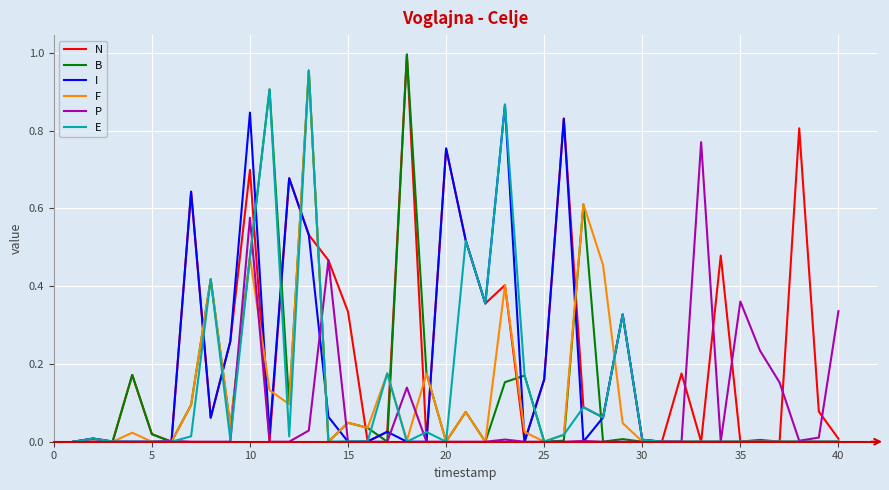

Which series has the largest total across all categories?

N